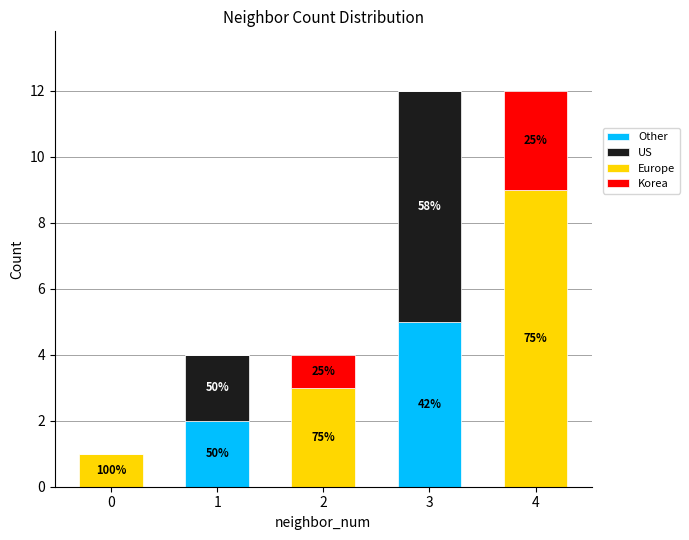

True or false: Other has a value of 0 at 4.

True